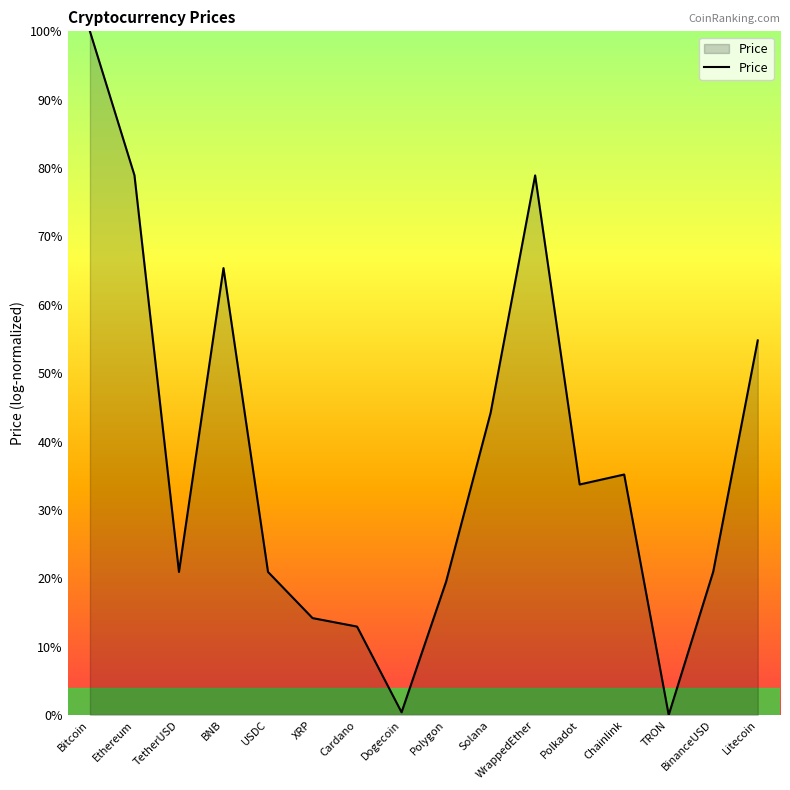

Does the chart display data point markers on the line(s)?

No